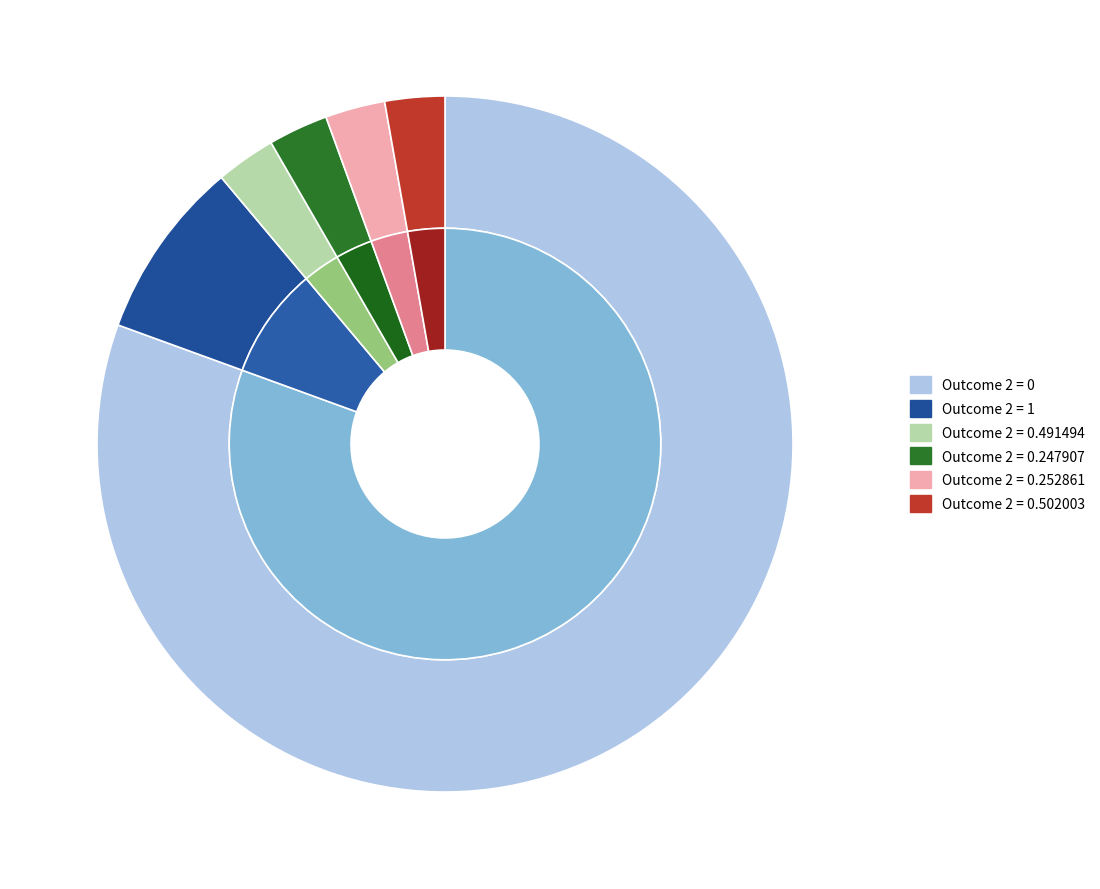

Is the sum of Outcome 2 = 0.252861 and Outcome 2 = 0.247907 greater than half?

No